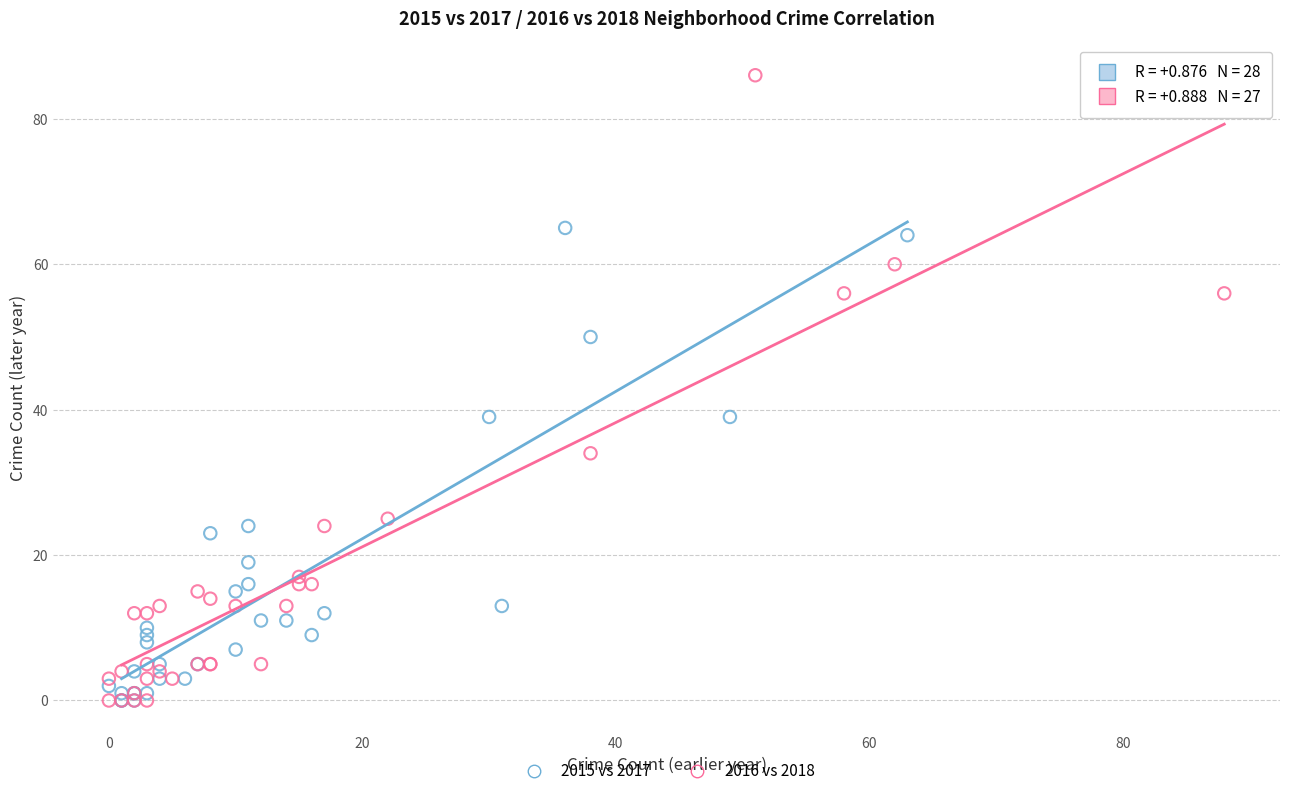

What are all the series names shown in the legend?

2015 vs 2017, 2016 vs 2018